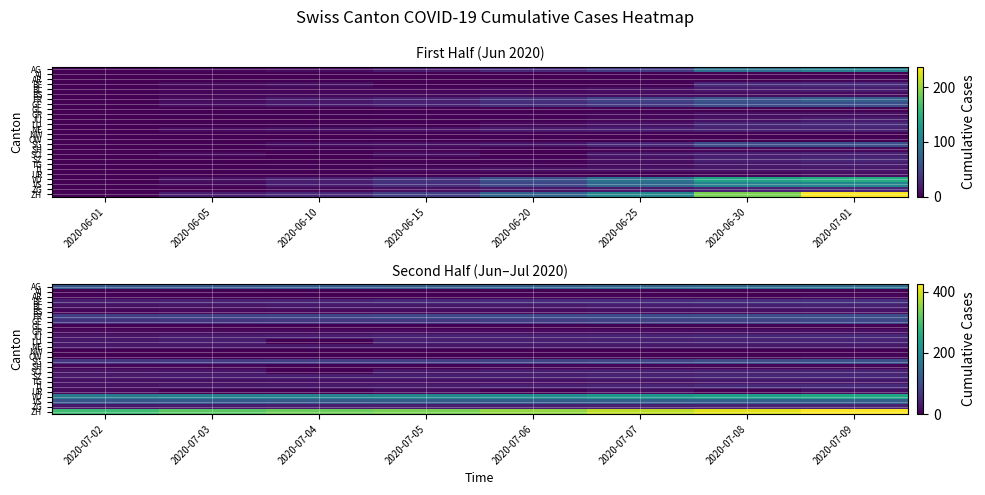

What is the difference between the maximum and minimum values in the VS series?

16